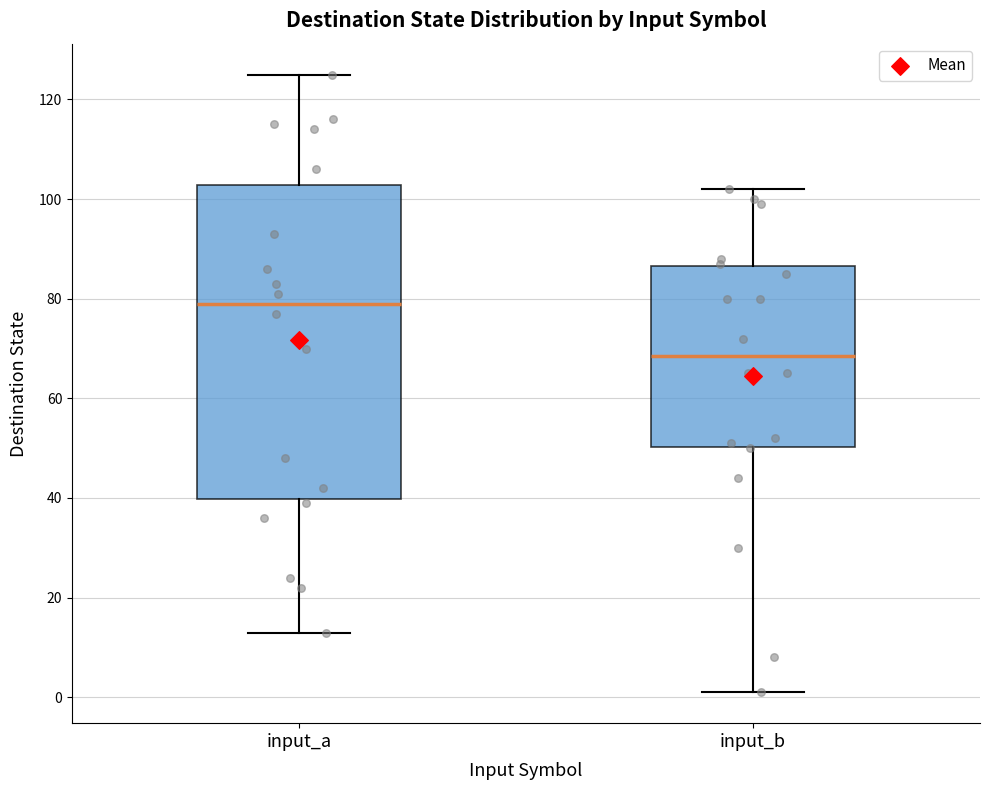

Which box's median line is the lowest?

input_b